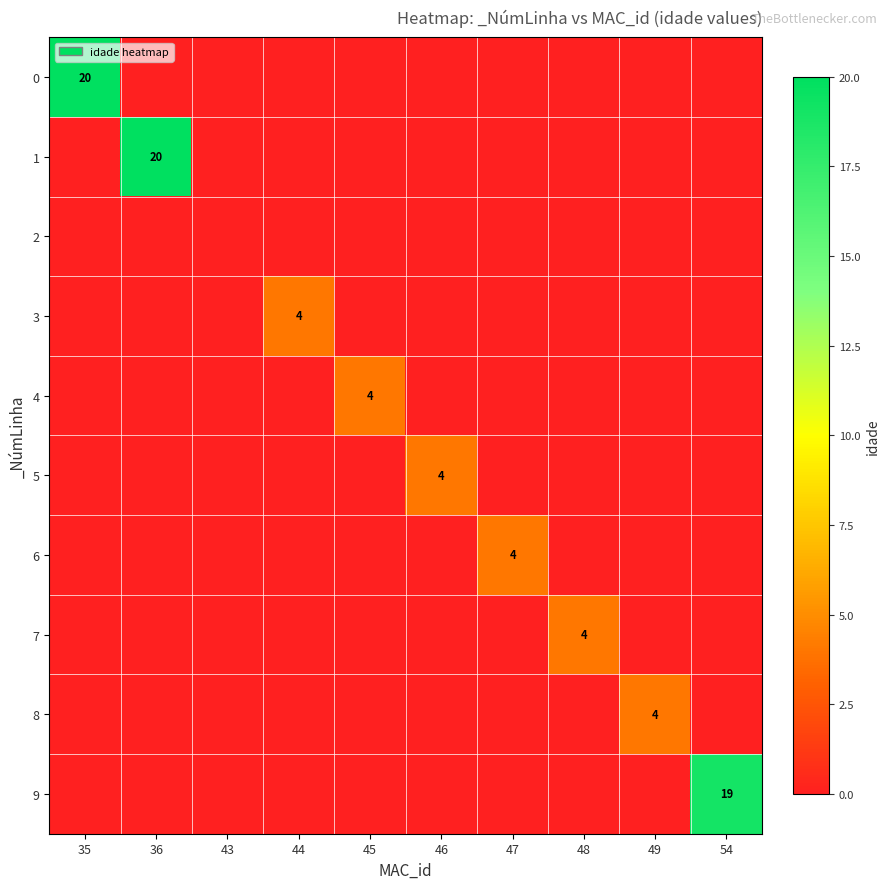

What is the sum of all 0 values?

20